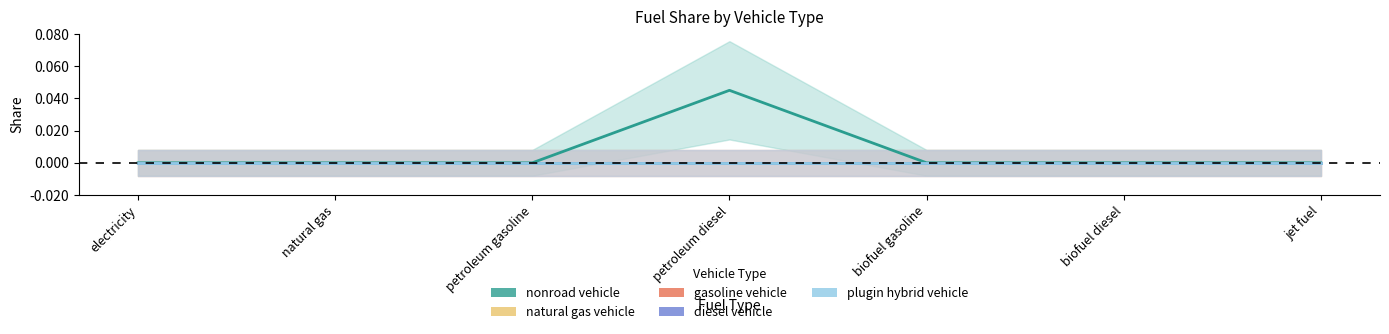

At how many categories does at least one series exceed 0?

1